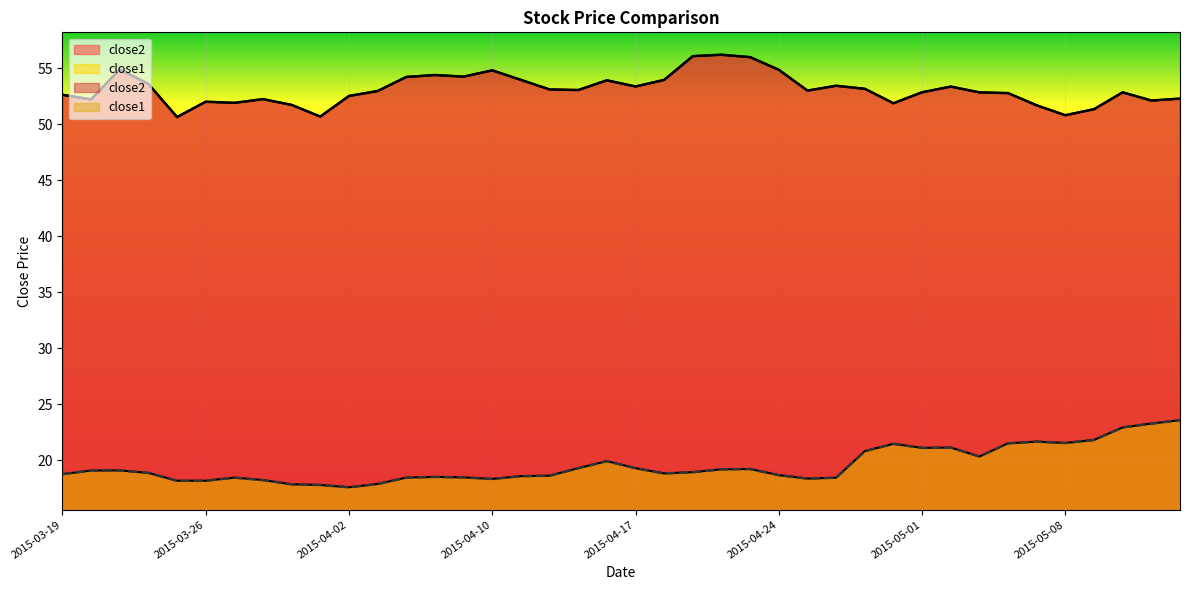

True or false: close2 and close1 cross at least once.

False